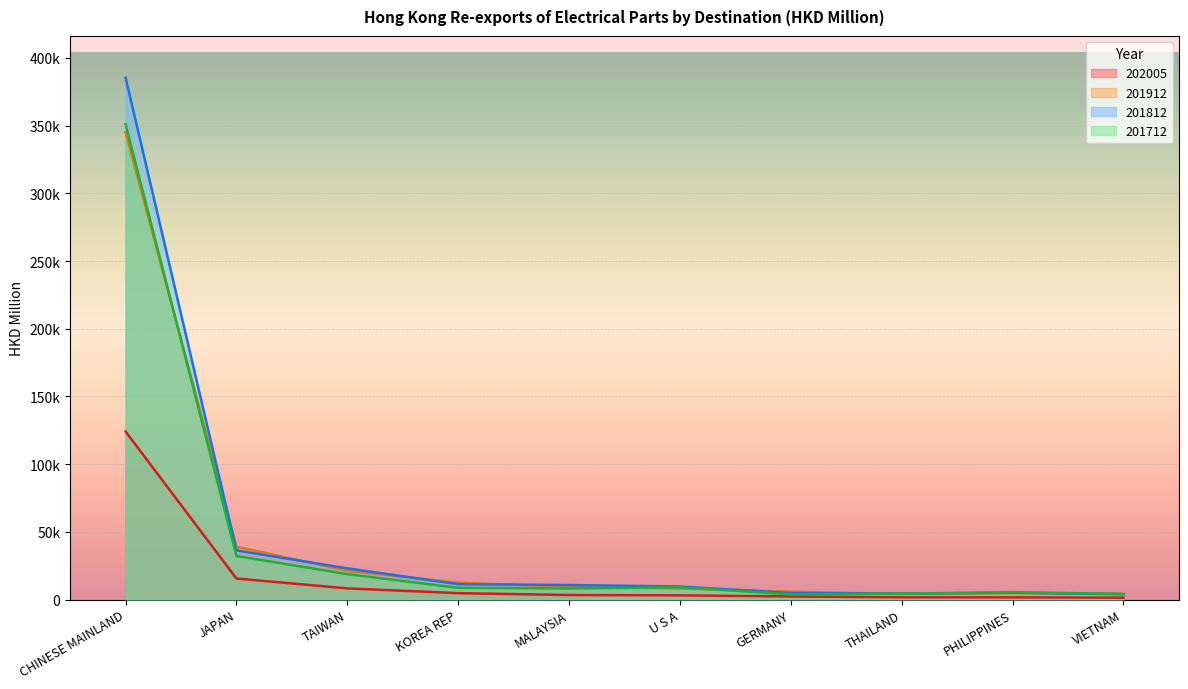

How many interior local peaks does the 201812 series have?

1